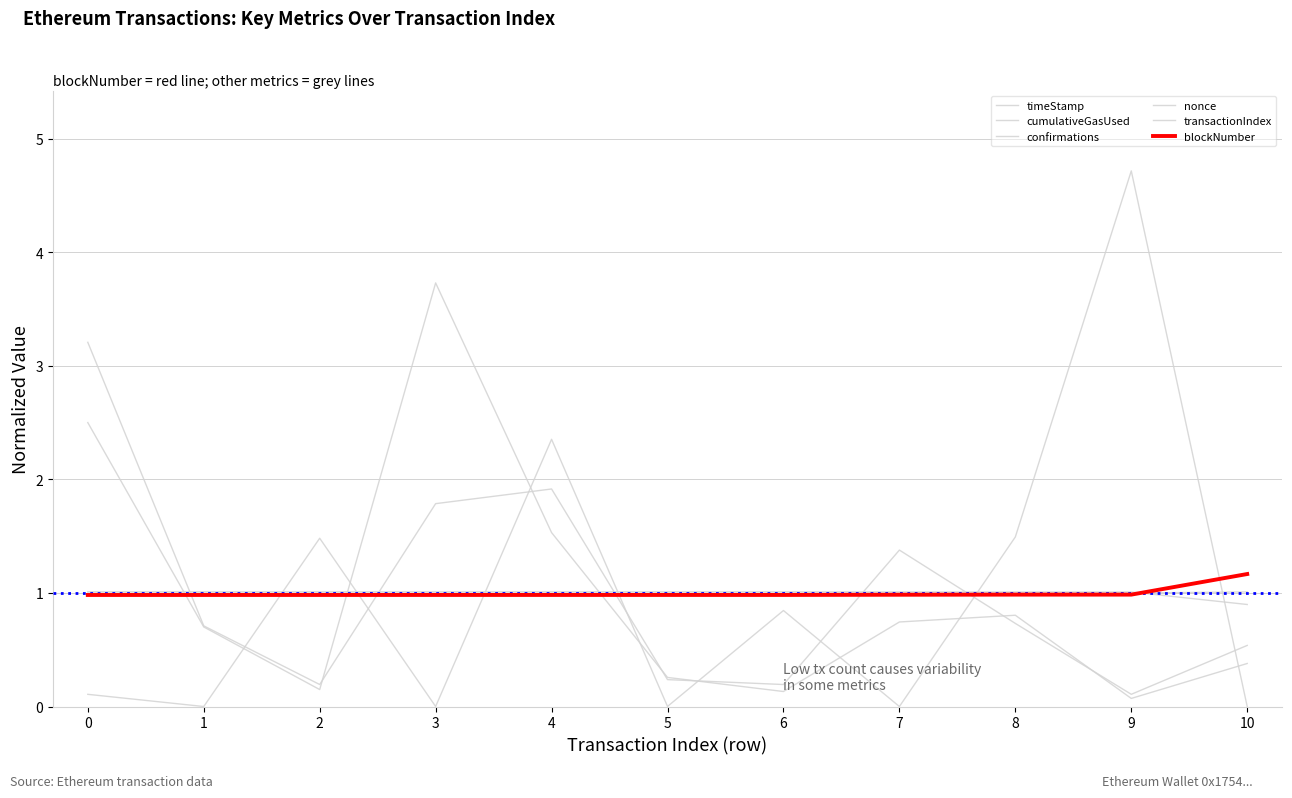

Does the chart display data point markers on the line(s)?

No